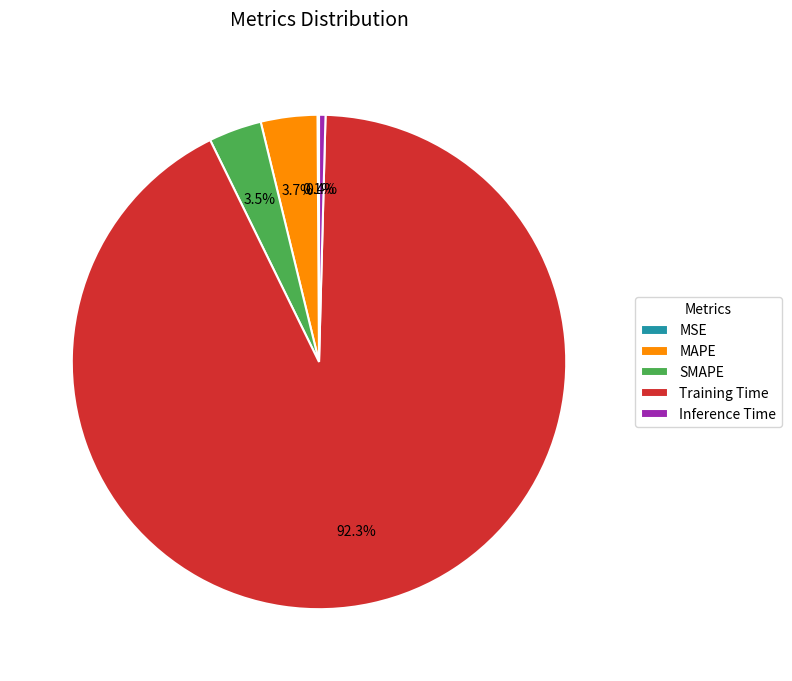

Which has a higher value, Inference Time or SMAPE?

SMAPE